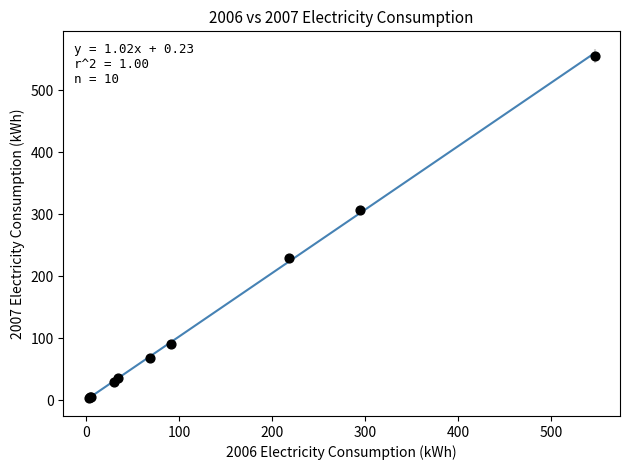

What Y value in the scatter plot is closest to 279?

307.0